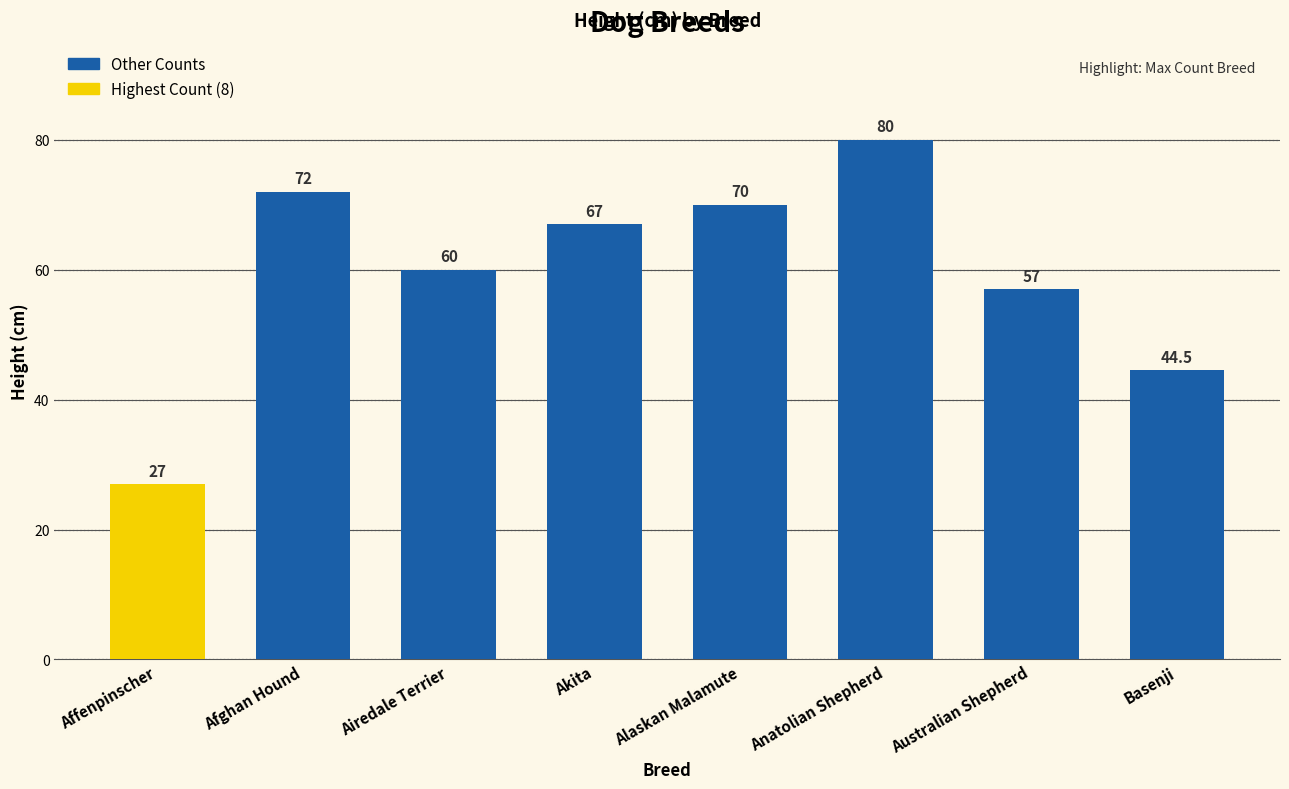

How many series are shown in this chart?

1